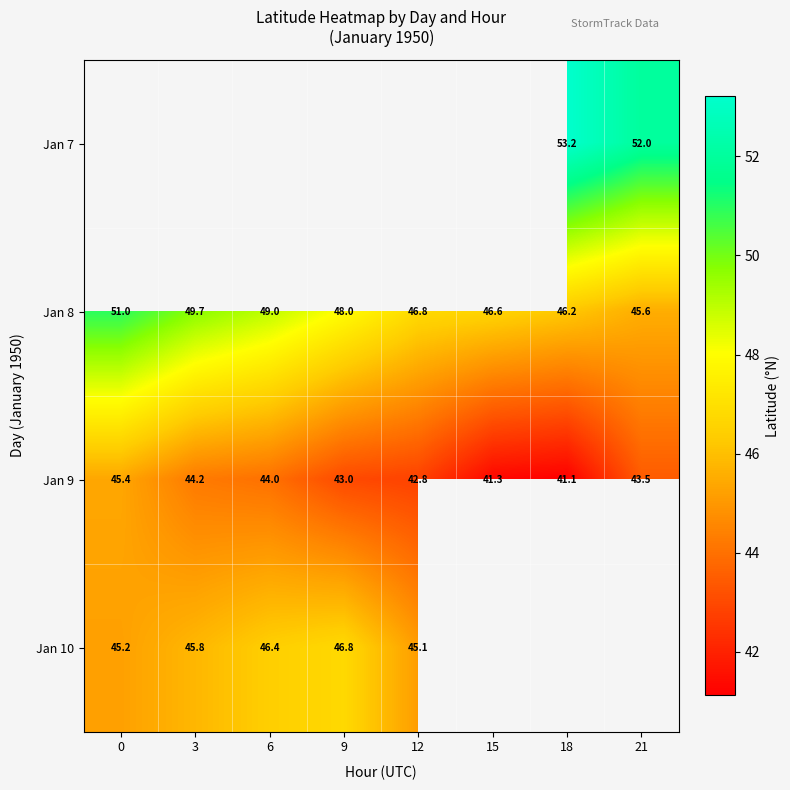

What is the highest value of the Jan 8 series?

51.0